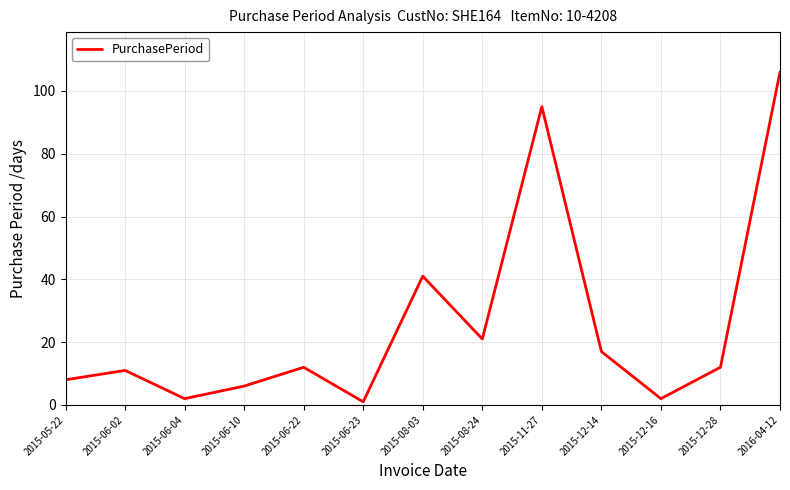

How many interior local valleys (lower than both neighbors) does the data have?

4